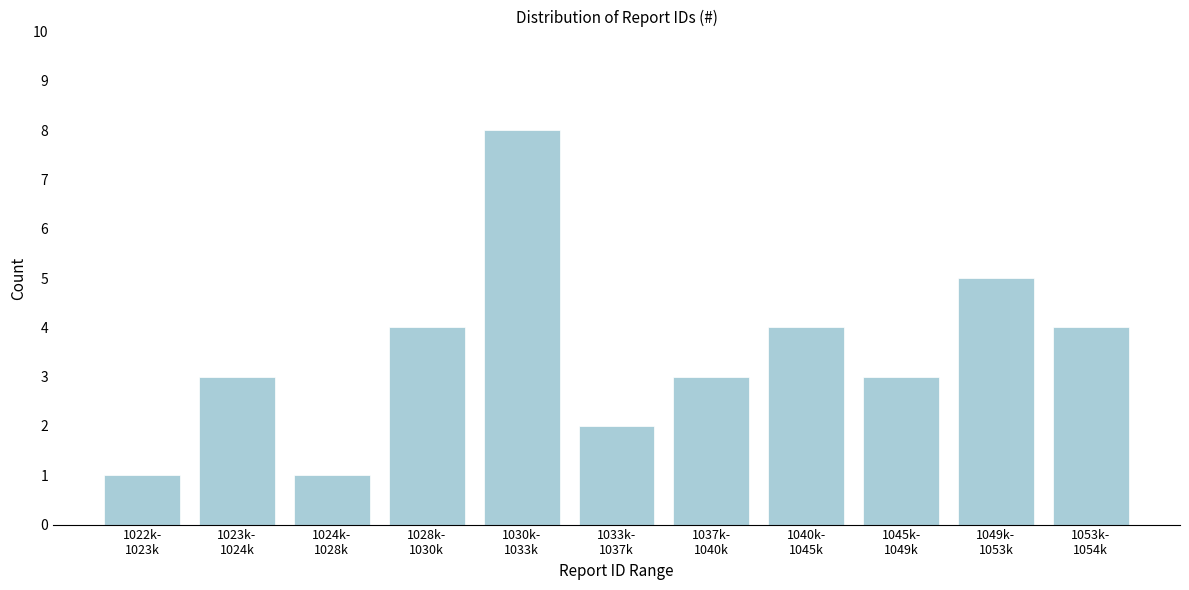

Reading right to left, list all the values displayed in this chart.

4	5	3	4	3	2	8	4	1	3	1